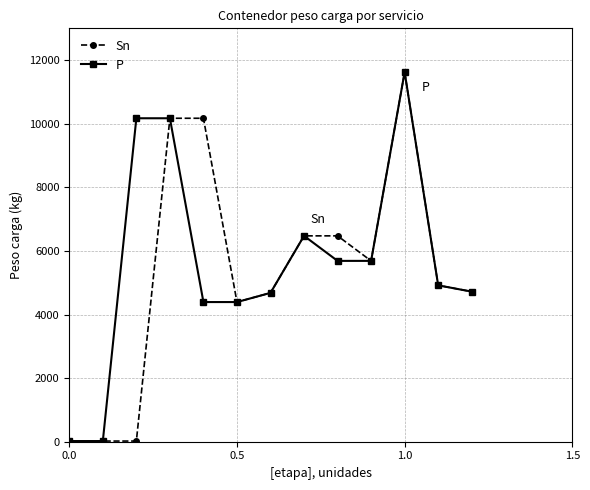

What is the difference between the second highest and minimum values in the Sn series?

10172